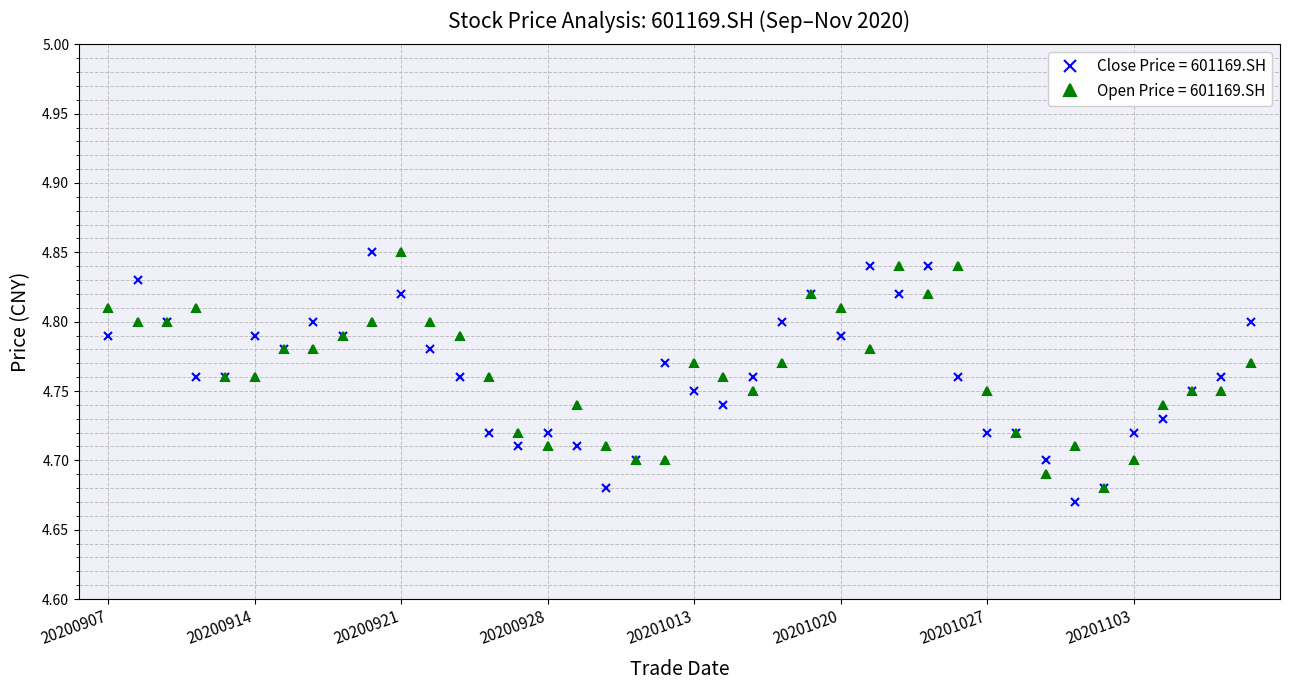

True or false: Close Price = 601169.SH has more than 2 points higher than both neighbors.

True